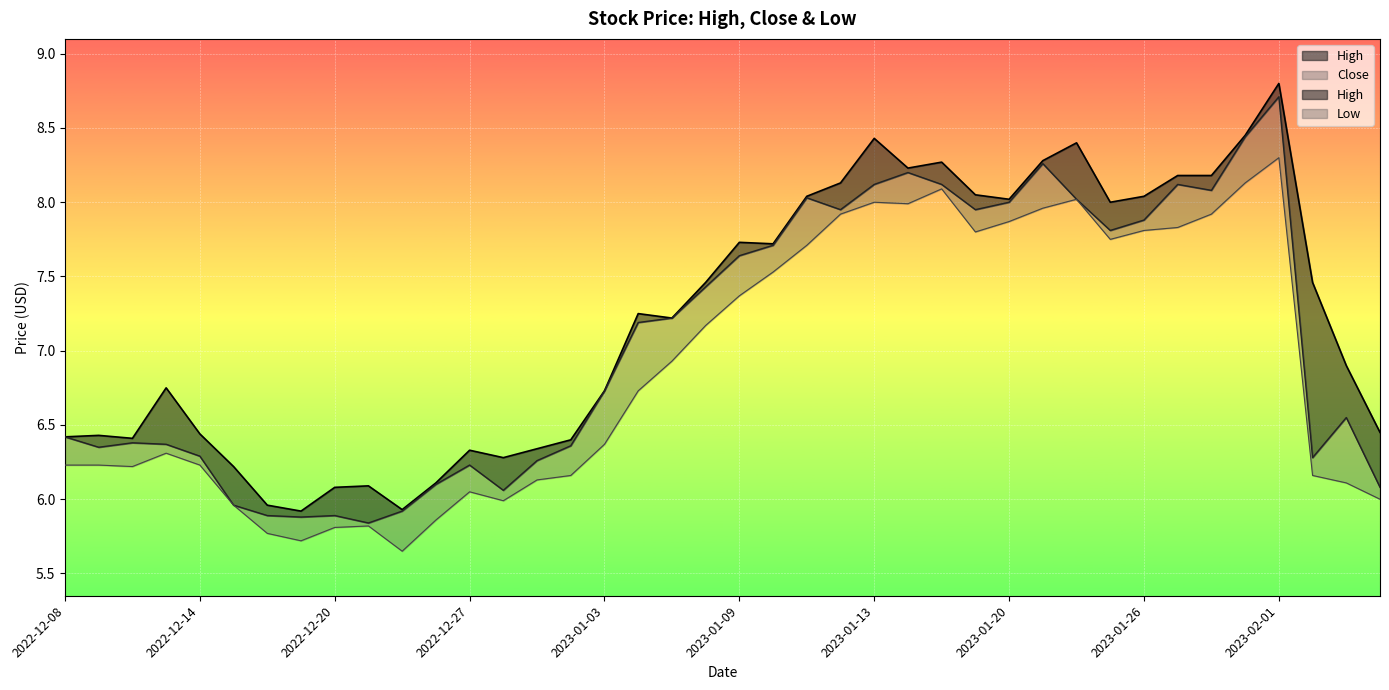

What is the label of the 16th point from the left?

2022-12-30